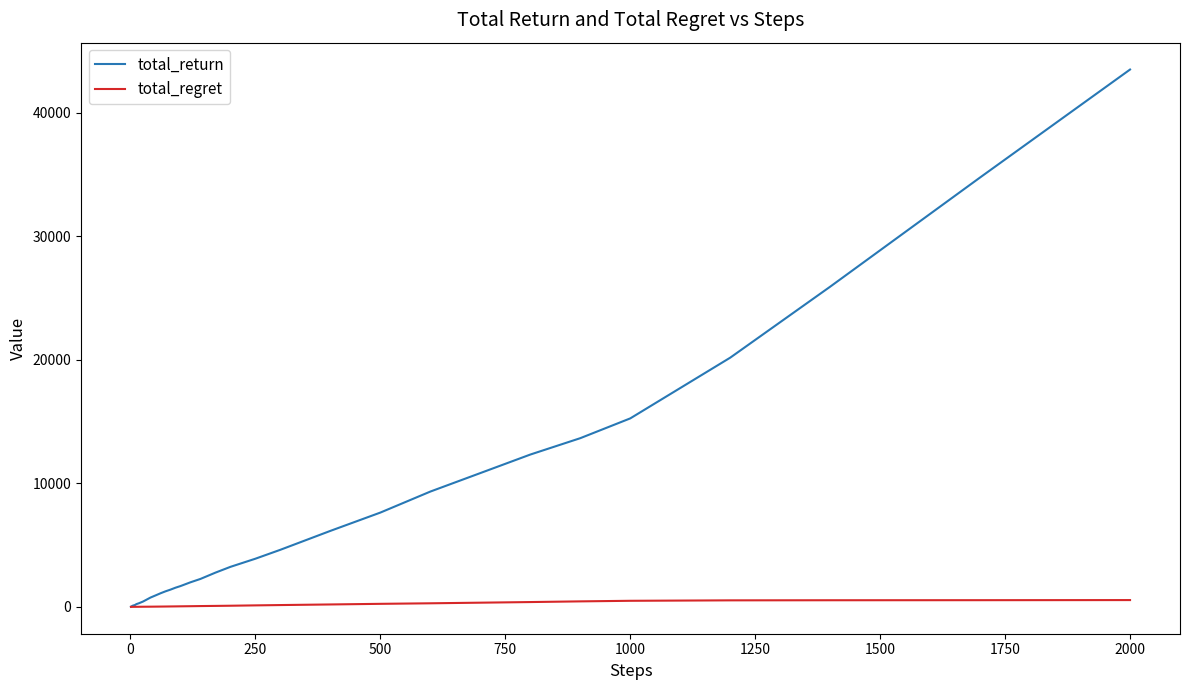

What is the maximum value for total_return?

43509.0